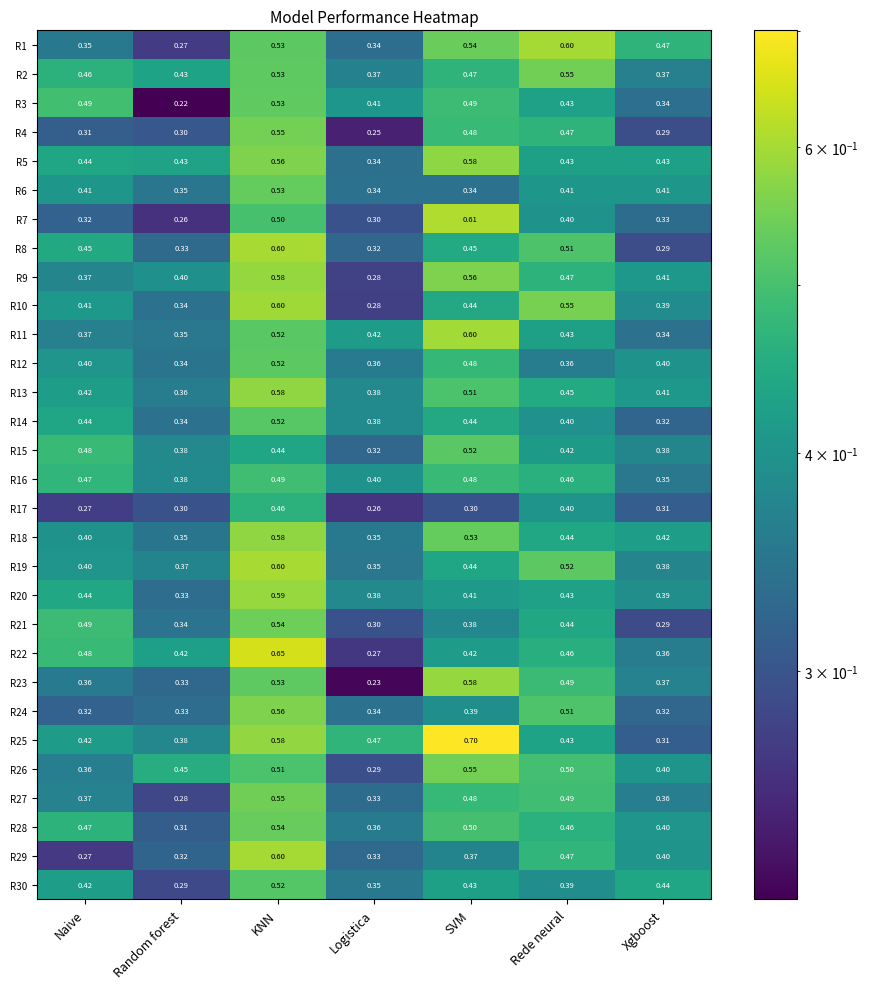

Which category has the highest value across all series?

SVM